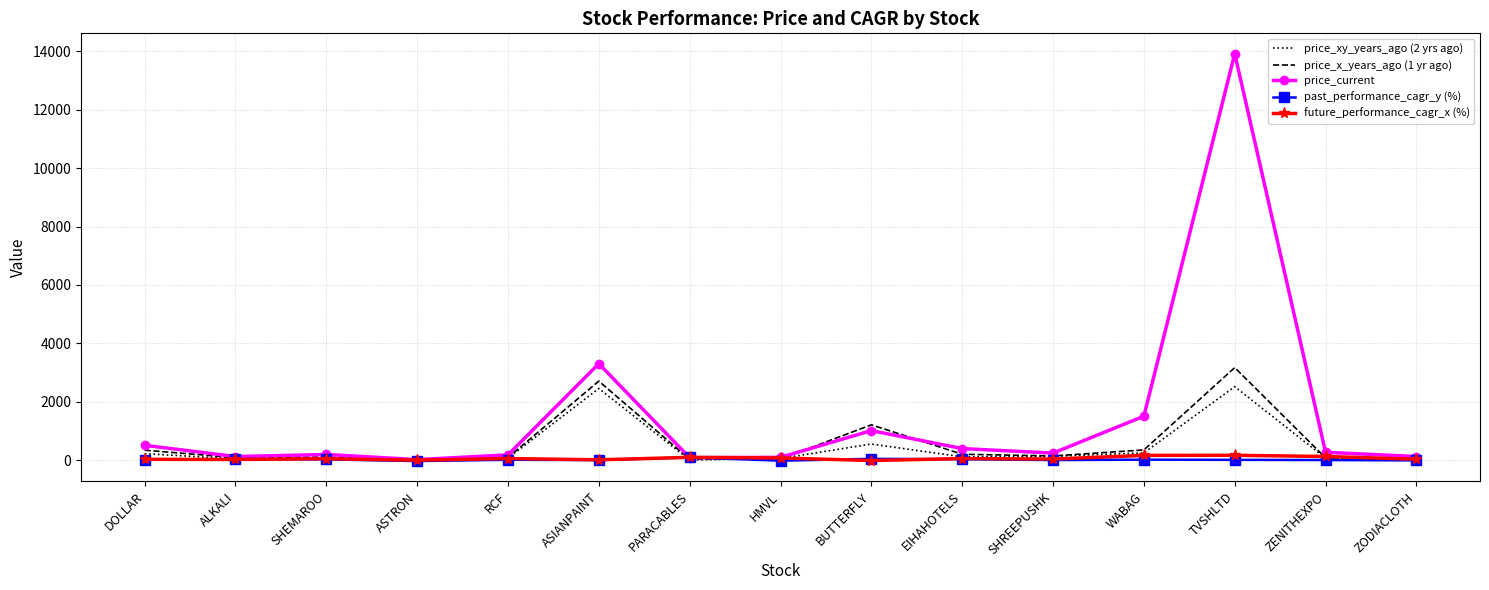

Which series has the largest total across all categories?

price_current